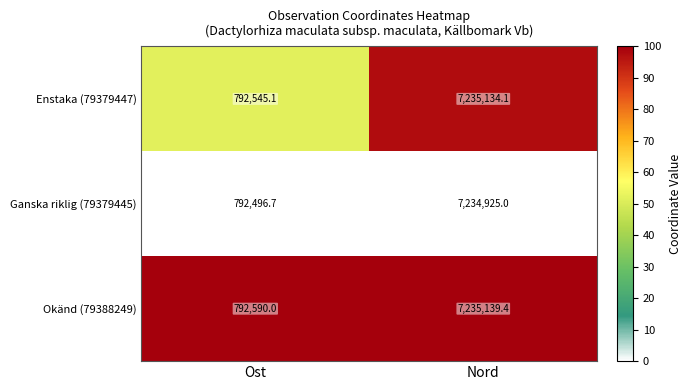

Reading left to right, what are all the values shown in this chart?

Enstaka (79379447): 792545.1	7235134.1
Ganska riklig (79379445): 792496.7	7234925.0
Okänd (79388249): 792590.0	7235139.4